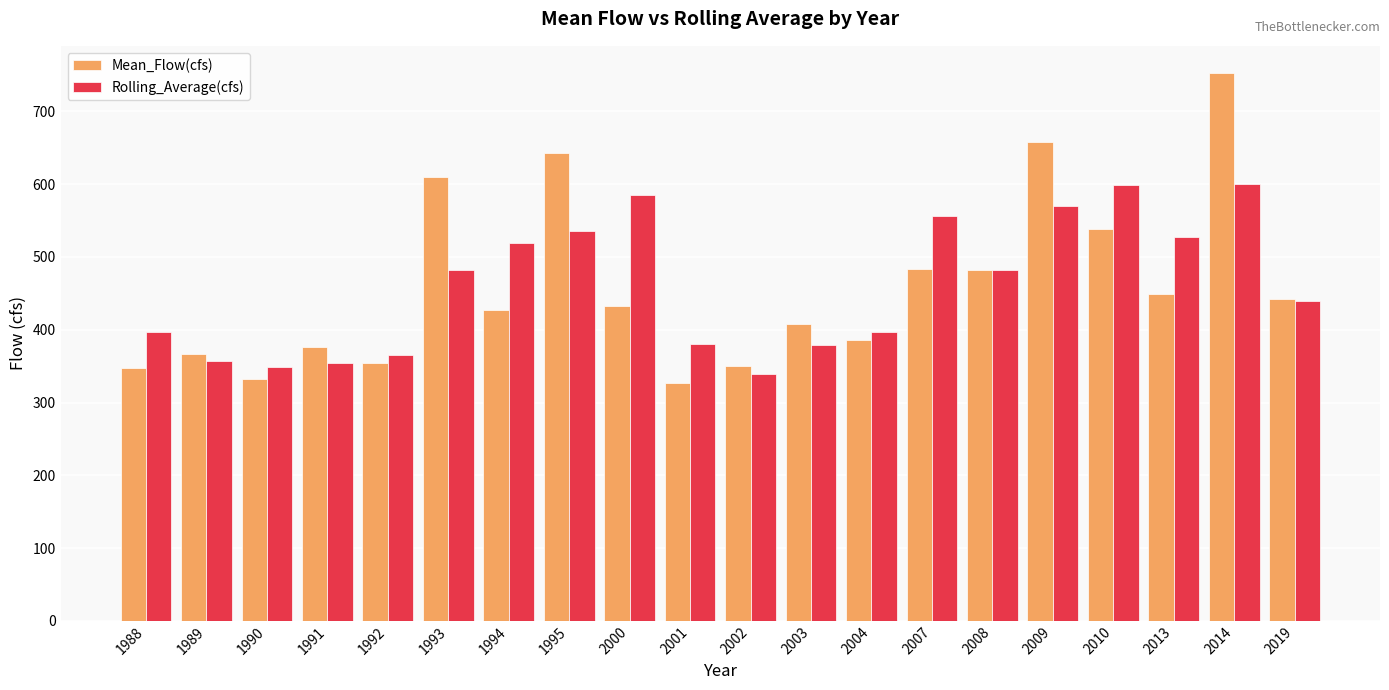

Which series has the widest spread of values?

Mean_Flow(cfs)